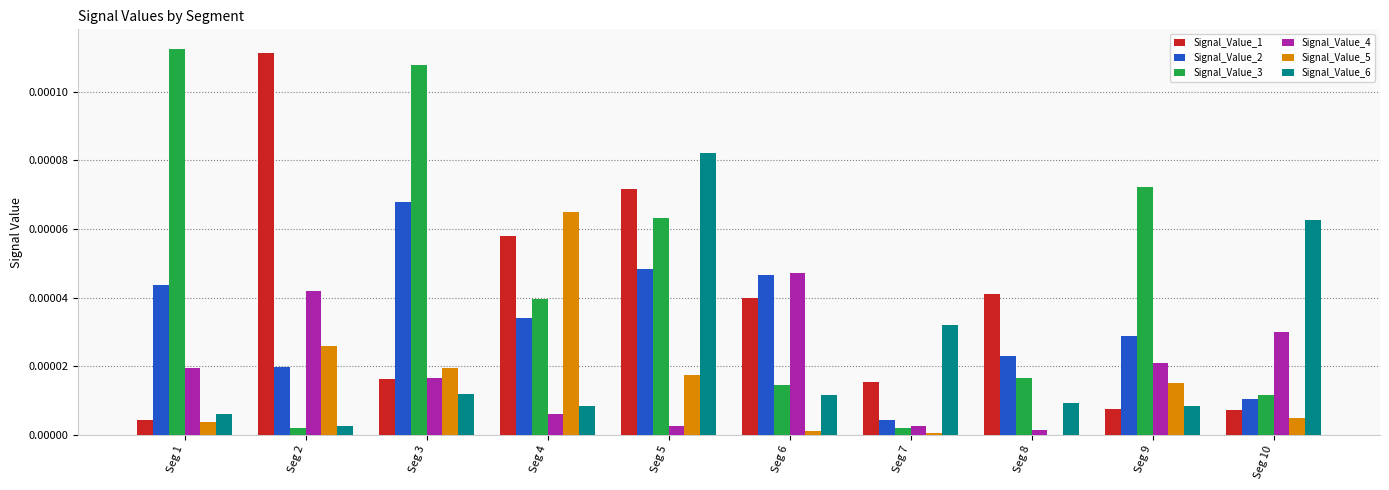

The Signal_Value_1 series shows 0.0 at Seg 8. True or false?

True